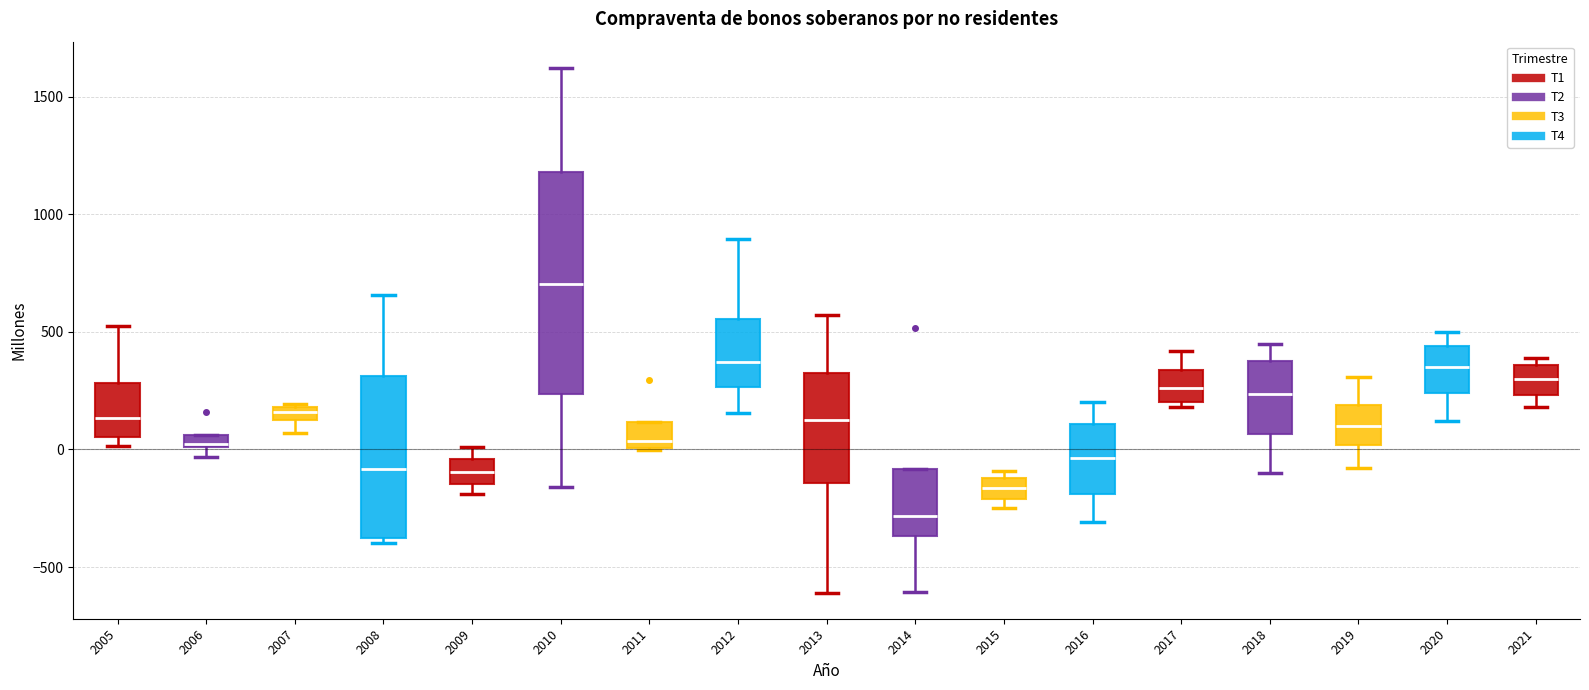

Where does the upper whisker of the box at x = 2009 end on the y-axis? The values are not printed on the chart, so give them approximately, as read against the axis.

0